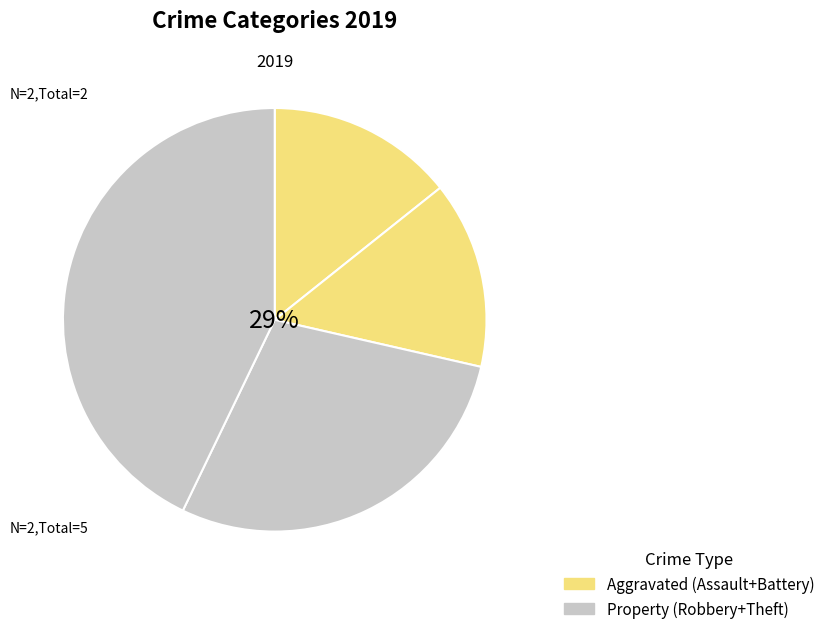

To the nearest percent, what is the difference between the Robbery and Aggravated Battery slice percentages?

14%